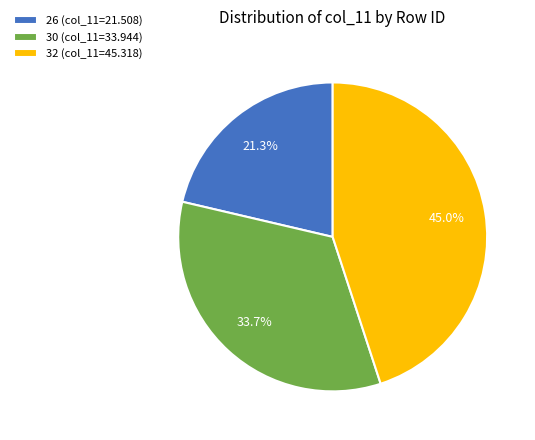

True or false: 30 accounts for 46% of the total.

False